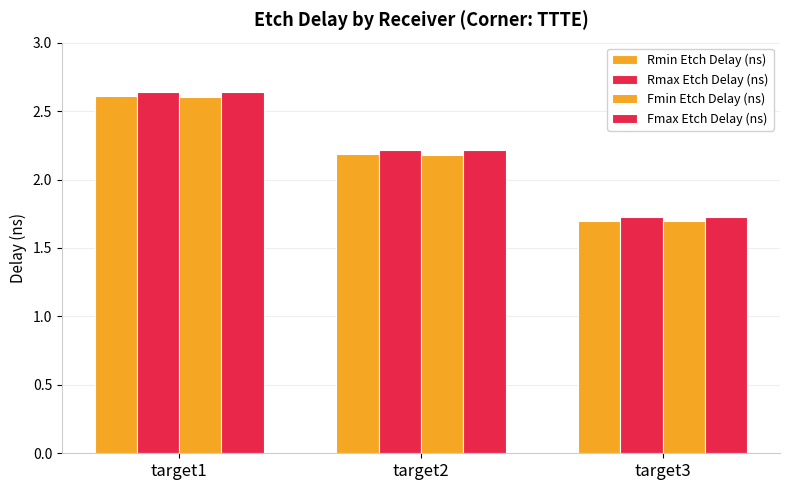

How many bars are there in each group?

4